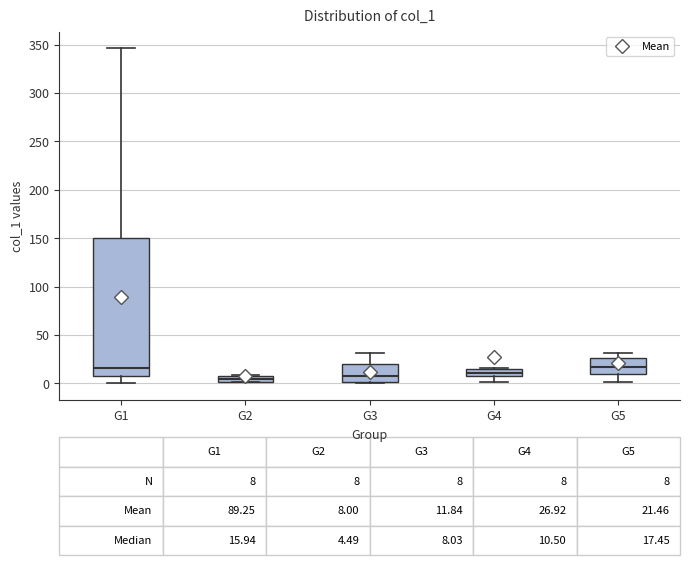

Comparing the boxes themselves (not the whiskers), which one is the tallest?

G1